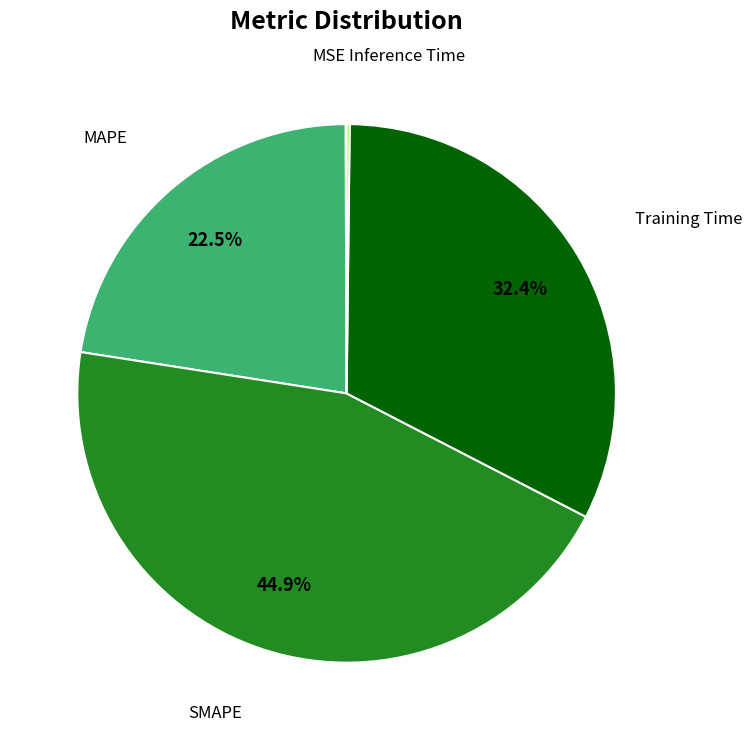

Do MAPE and SMAPE together represent more than half of the pie?

Yes